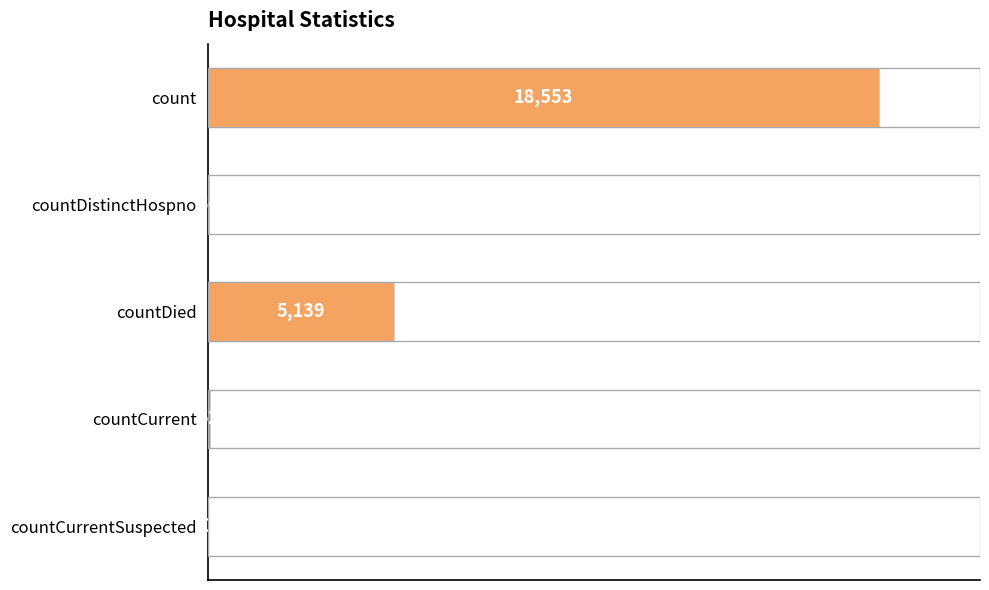

What is the change in value from countDied to countCurrent?

-5087